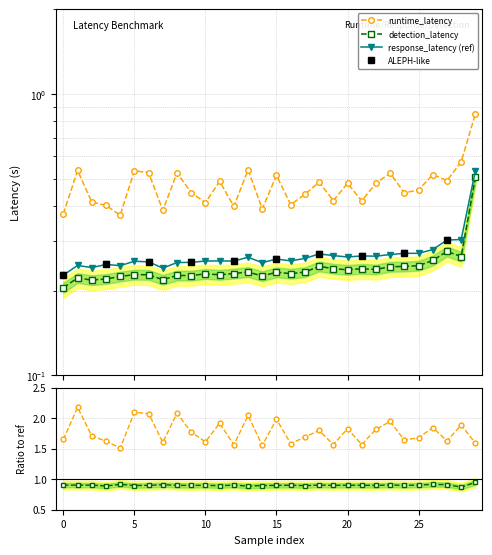

Is it true that runtime_latency equals 0.2 at 11-000000012287?

False